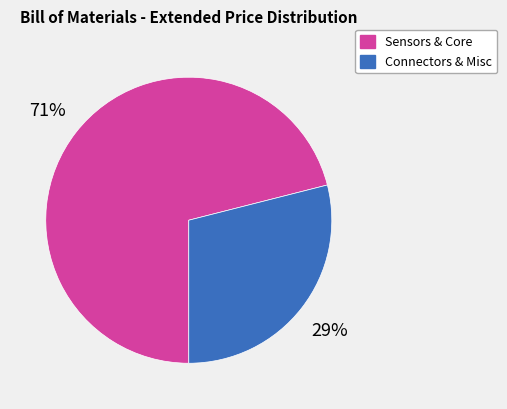

Does any single category account for the majority?

Yes